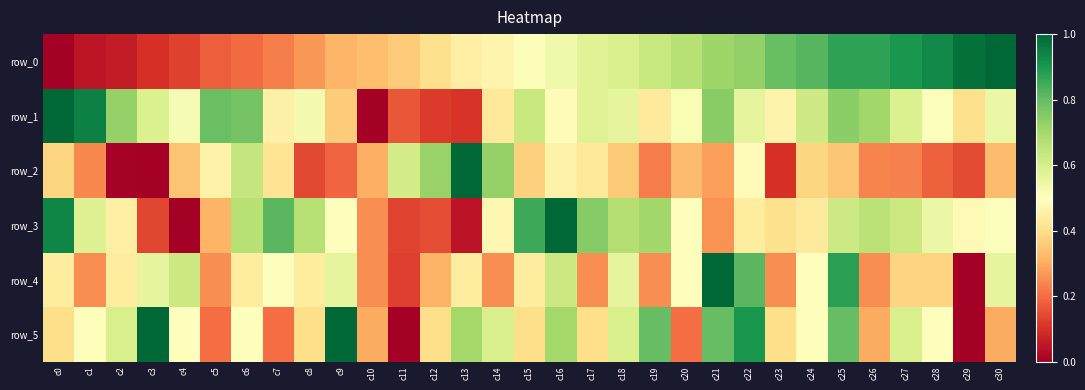

Is it true that row_2 equals 0.4 at c26?

False